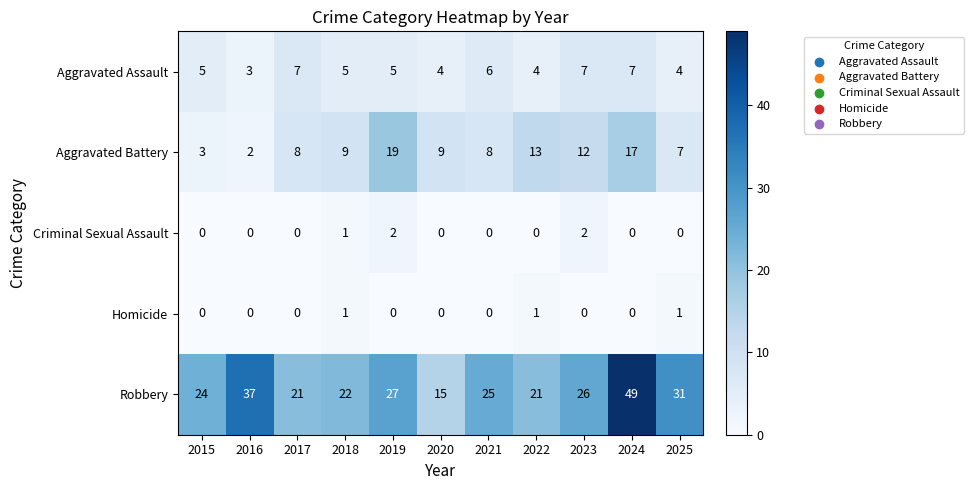

What is the greatest value displayed?

49